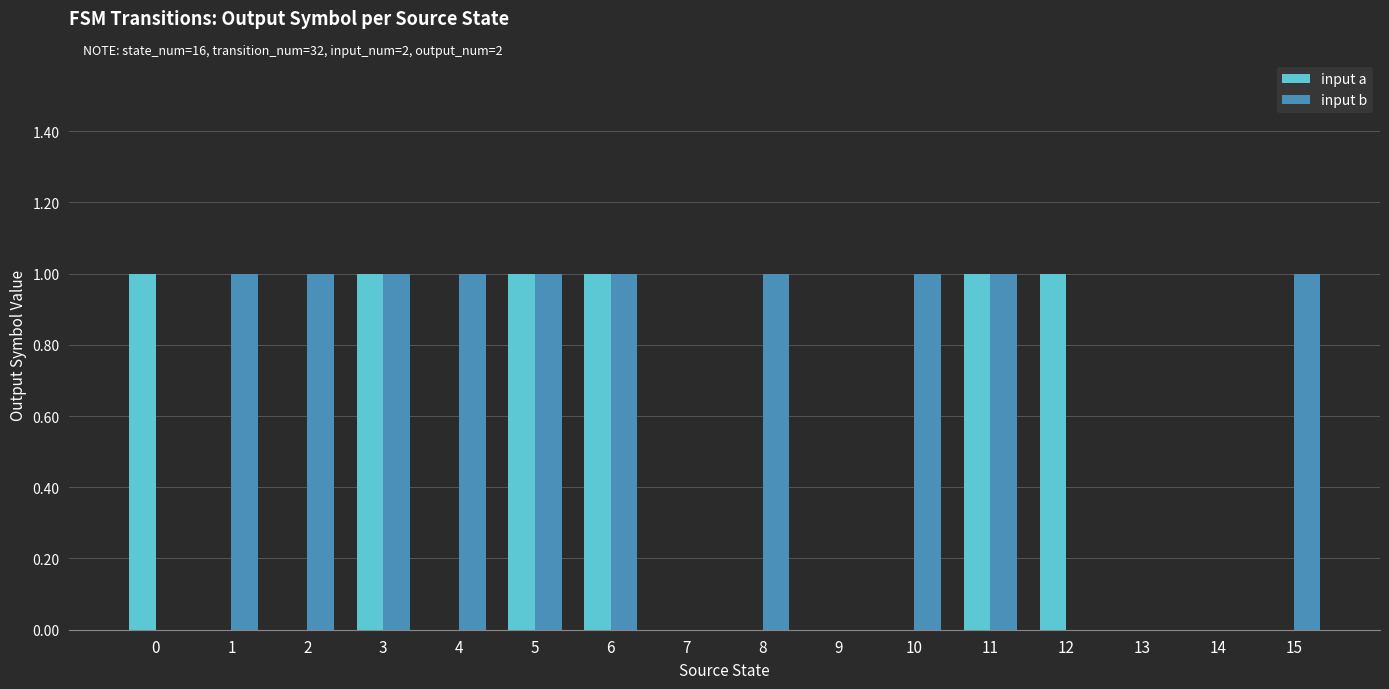

Reading right to left, transcribe all the data shown in this chart.

input a: 0	0	0	1	1	0	0	0	0	1	1	0	1	0	0	1
input b: 1	0	0	0	1	1	0	1	0	1	1	1	1	1	1	0